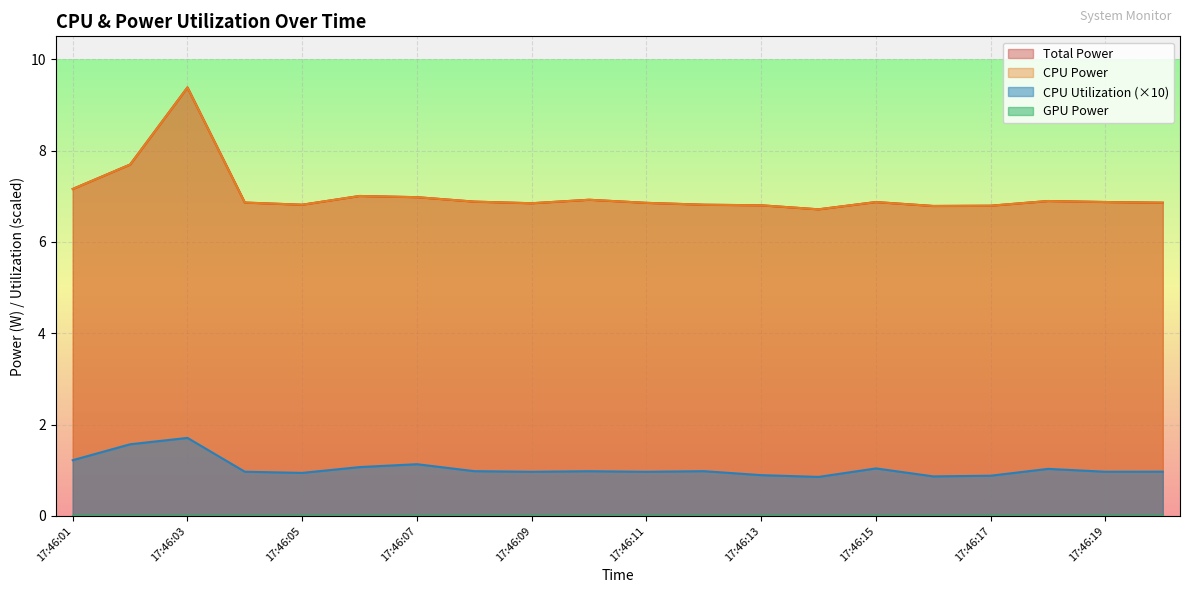

What is the average value of the Total Power series?

7.0